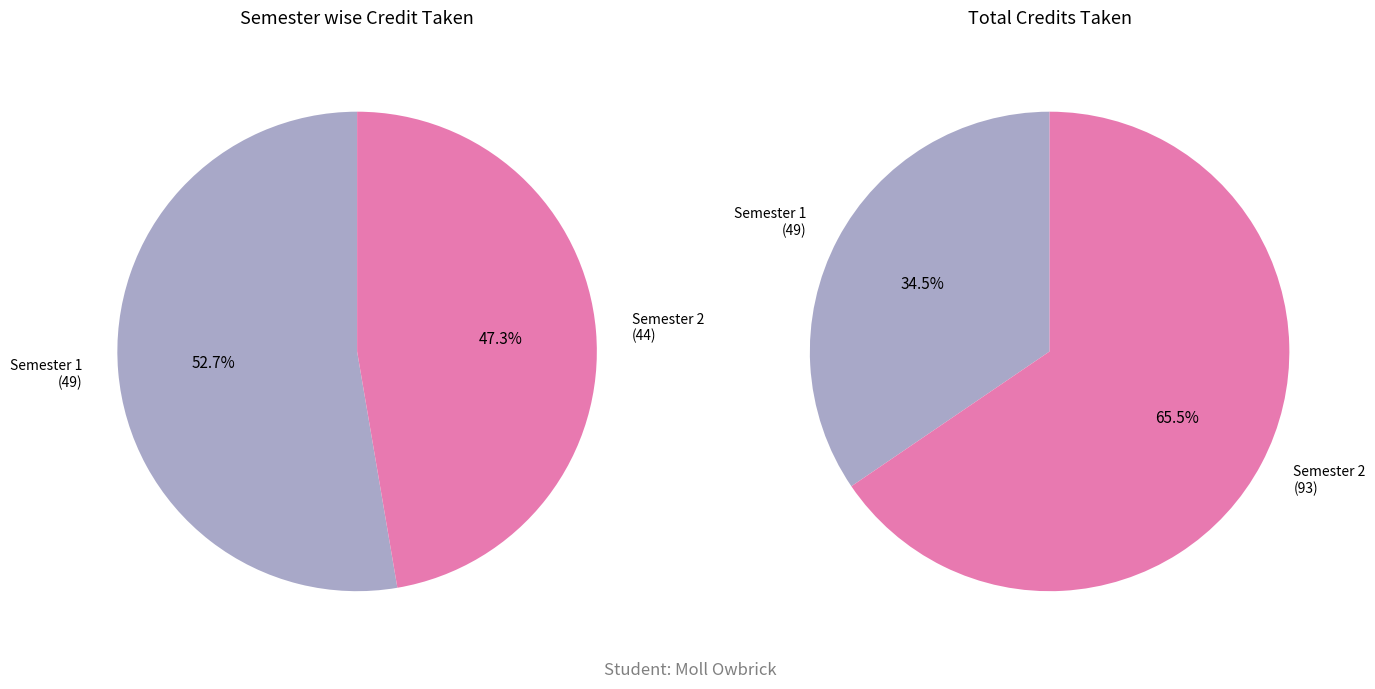

To the nearest percent, what portion does Semester 1 represent?

53%